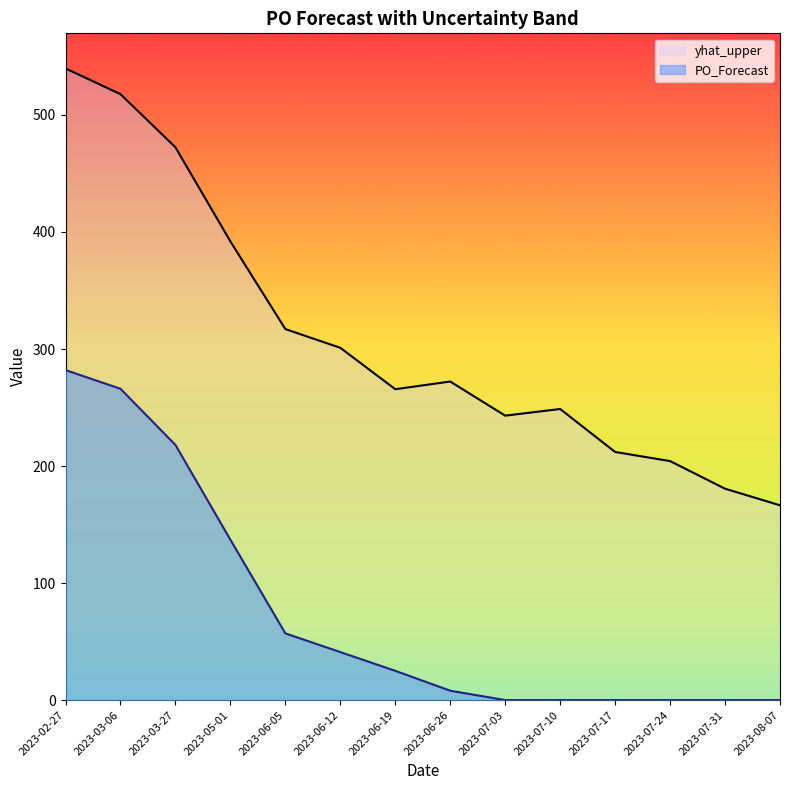

How many distinct data groups are displayed?

2